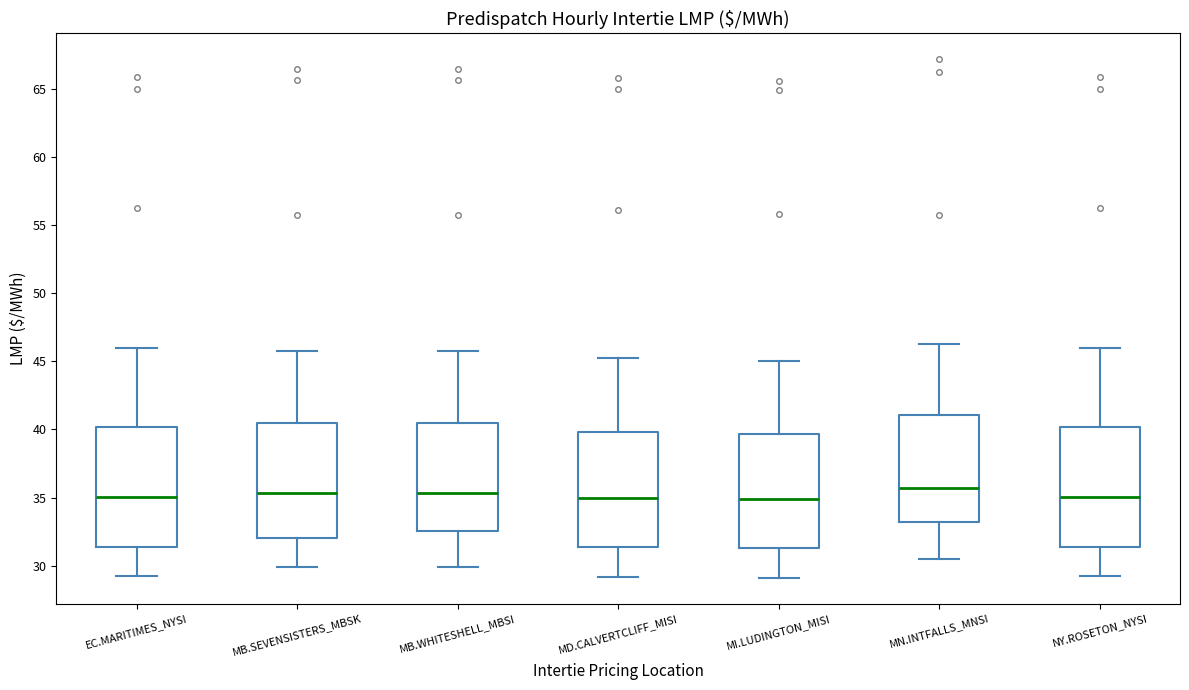

Reading left to right, read every box against the y-axis: the position of its median line, the range the box covers, and the ends of its whiskers. The values are not printed on the chart, so give them approximately, as read against the axis.

EC.MARITIMES_NYSI: median 35.0, box 31.5 to 40.0, whiskers 29.0 to 46.0
MB.SEVENSISTERS_MBSK: median 35.5, box 32.0 to 40.5, whiskers 30.0 to 45.5
MB.WHITESHELL_MBSI: median 35.5, box 32.5 to 40.5, whiskers 30.0 to 45.5
MD.CALVERTCLIFF_MISI: median 35.0, box 31.5 to 40.0, whiskers 29.0 to 45.5
MI.LUDINGTON_MISI: median 35.0, box 31.5 to 39.5, whiskers 29.0 to 45.0
MN.INTFALLS_MNSI: median 35.5, box 33.0 to 41.0, whiskers 30.5 to 46.5
NY.ROSETON_NYSI: median 35.0, box 31.5 to 40.0, whiskers 29.0 to 46.0